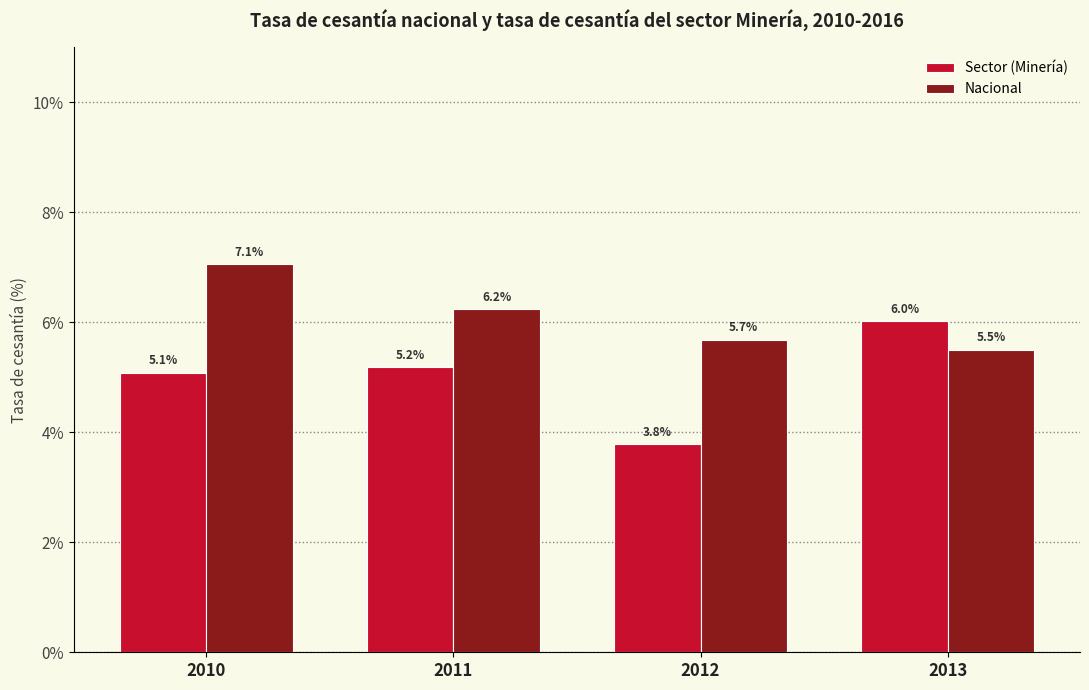

What is the sum of the Sector (Minería) values at 2010 and 2012?

8.9